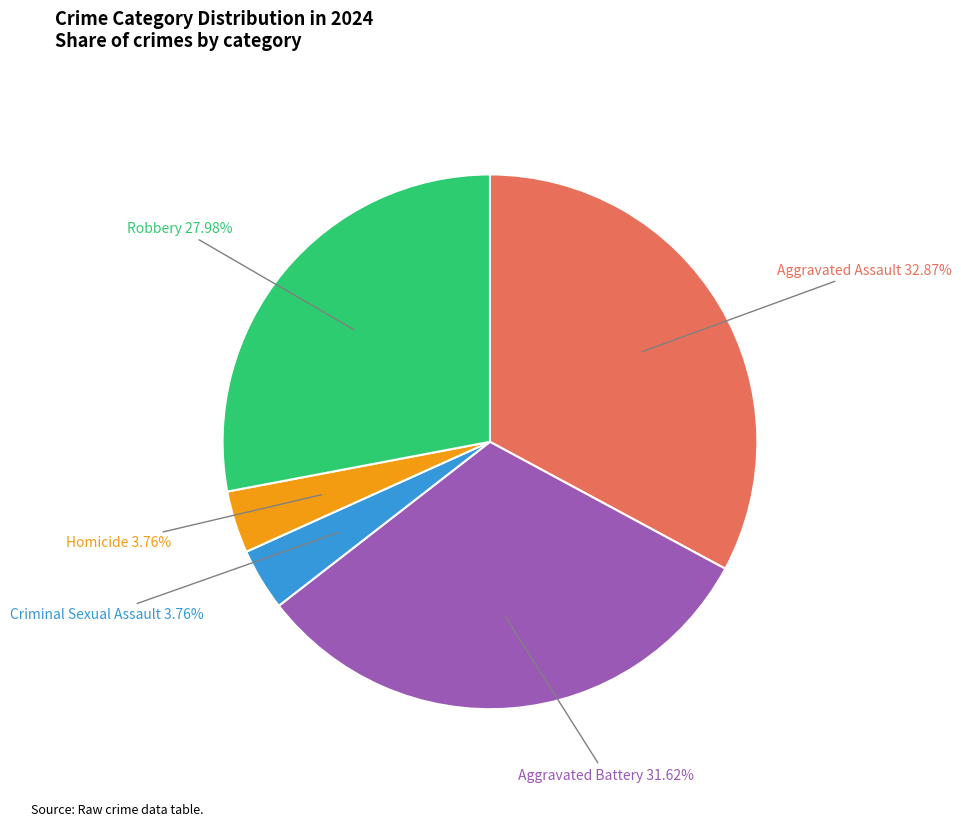

Does Robbery account for over 50% of the chart?

No